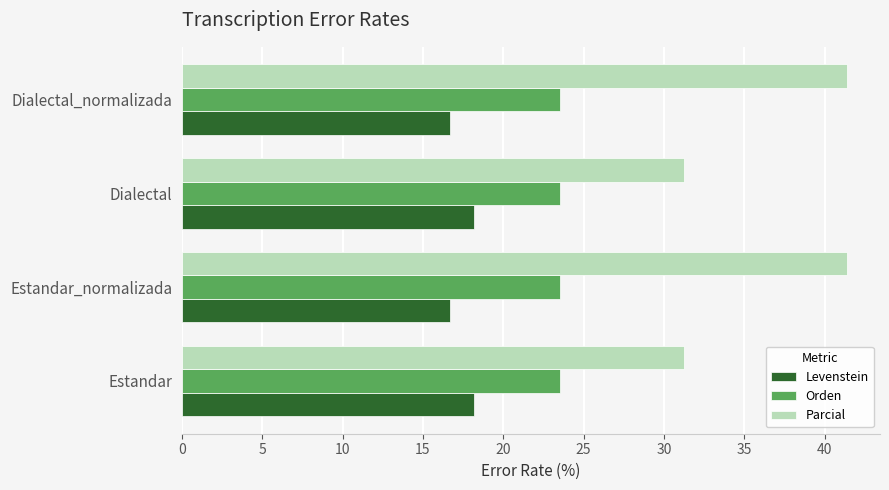

True or false: Parcial has a value of 41.4 at Estandar_normalizada.

True